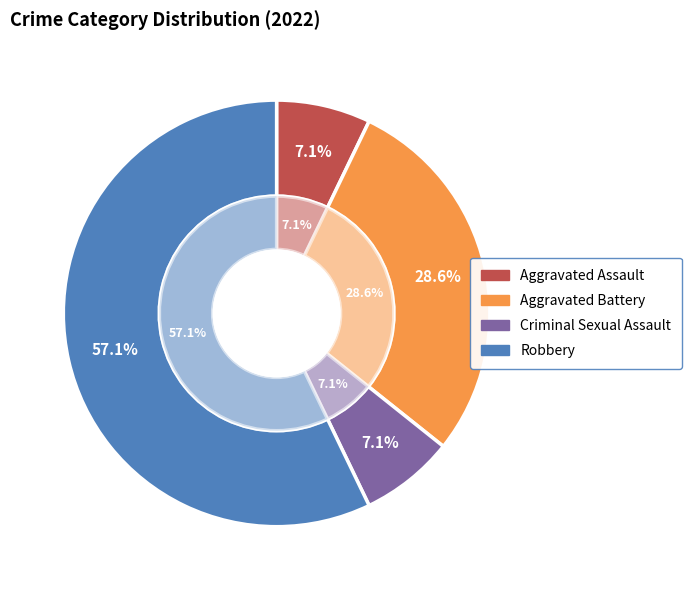

True or false: Aggravated Battery accounts for 34% of the total.

False